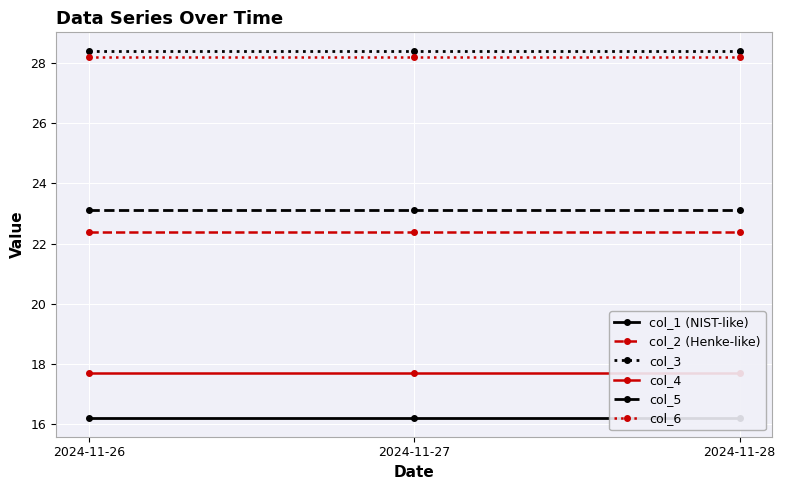

List the labels in order of col_1 (NIST-like) value, smallest first.

2024-11-26, 2024-11-27, 2024-11-28